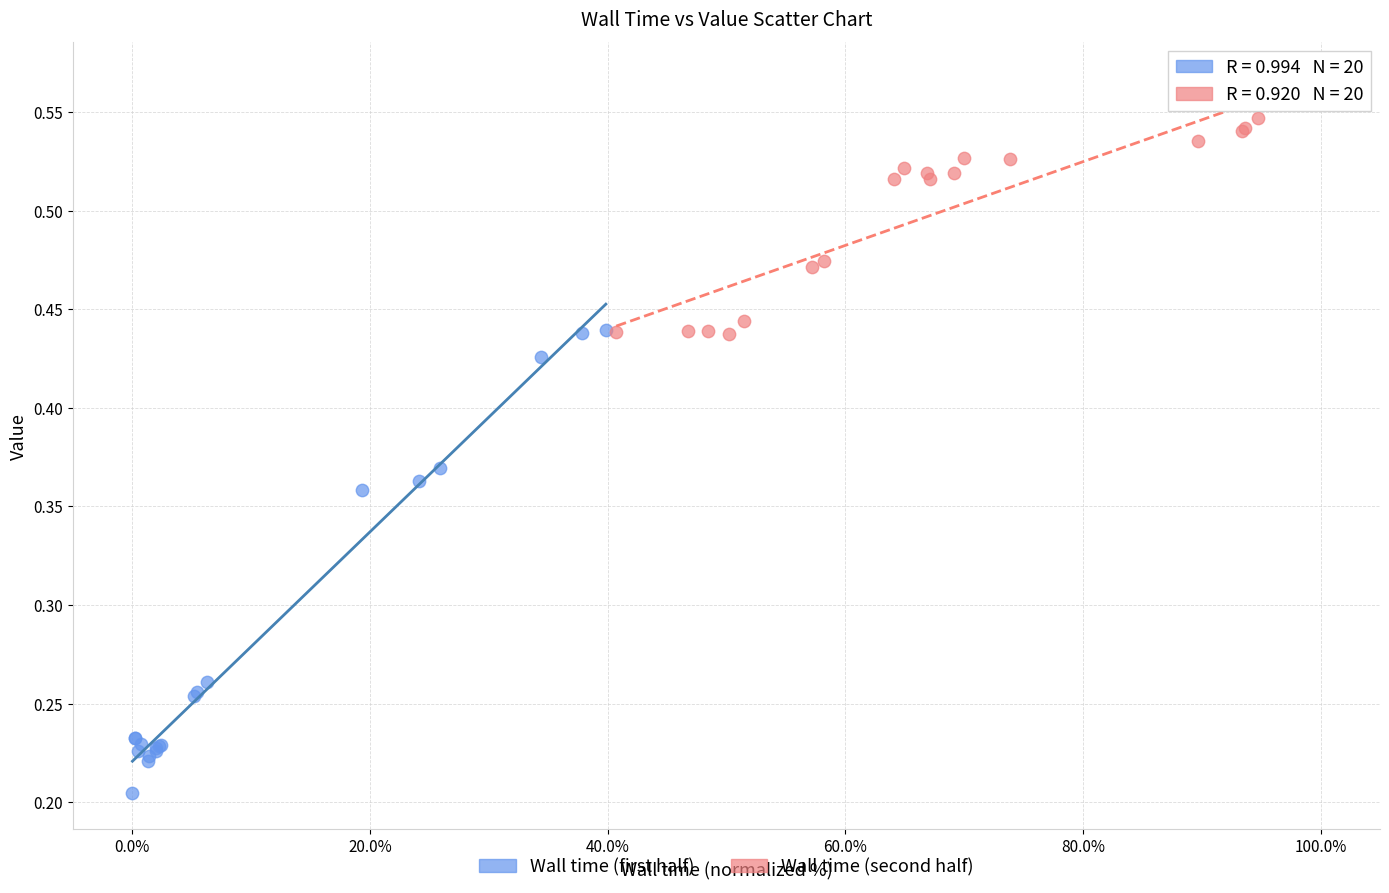

Which series reaches the maximum Y coordinate?

Wall time (second half)